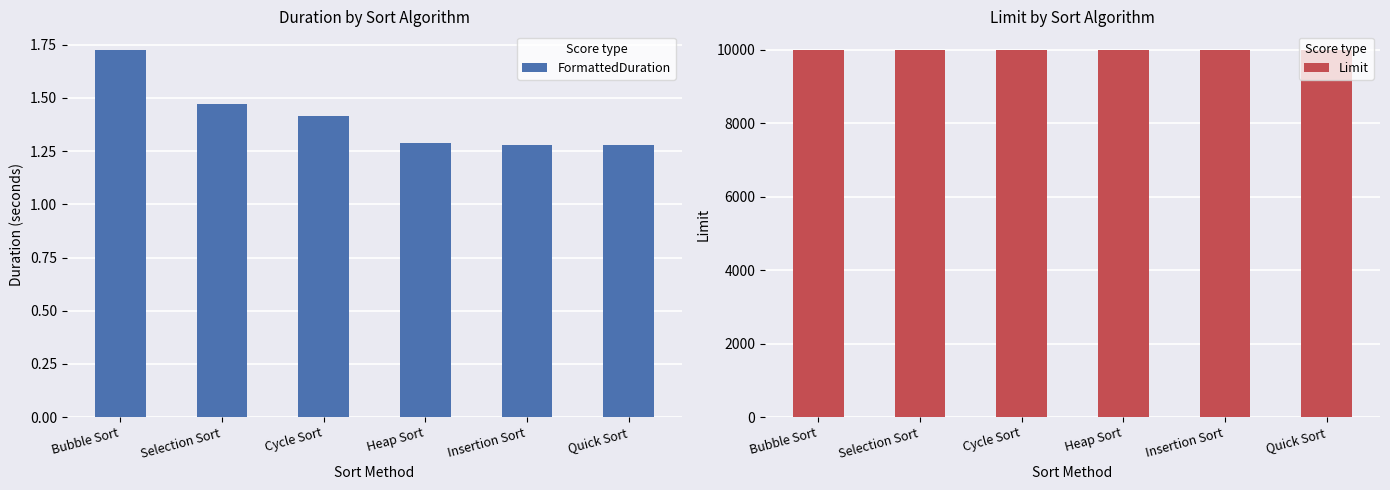

What is the label of the 2nd bar from the left?

Selection Sort